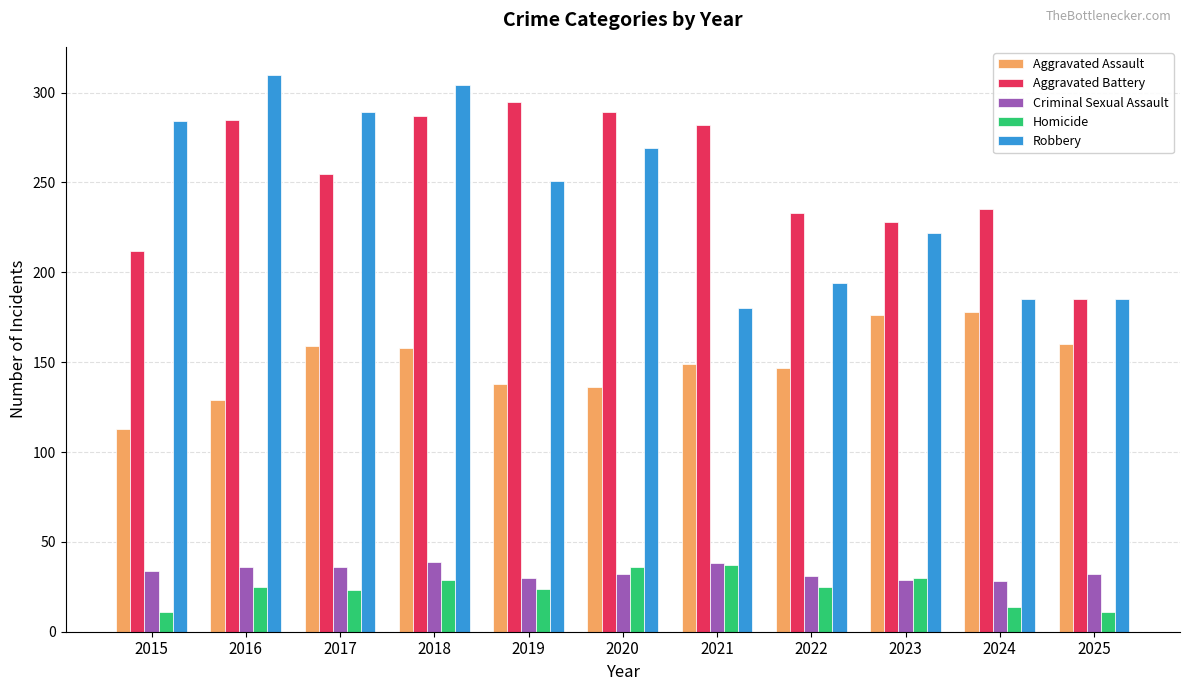

Where is Robbery nearest to the value 245?

2019